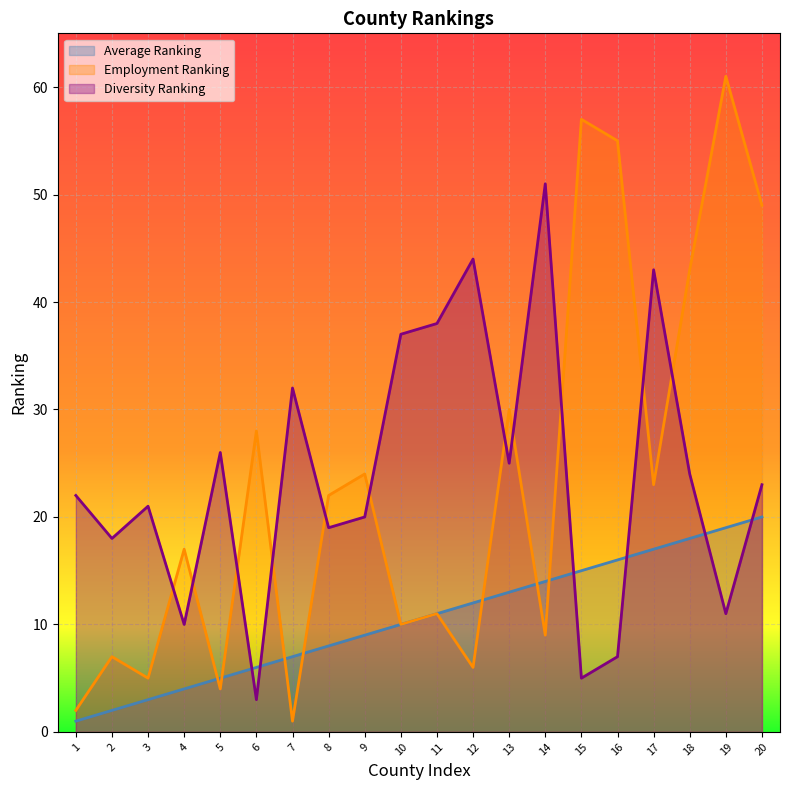

Is the value of Average Ranking at 20 greater than the value of Diversity Ranking at 20?

No